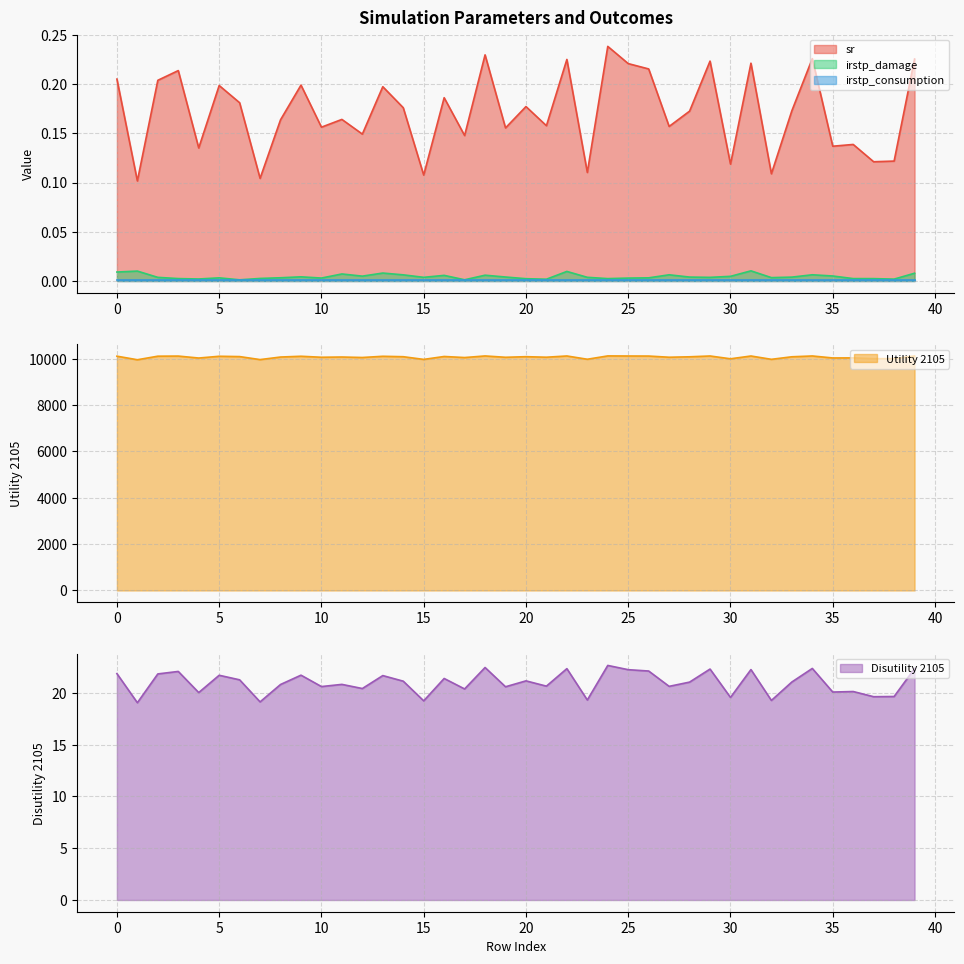

At which label is Disutility 2105 closest to 20?

4